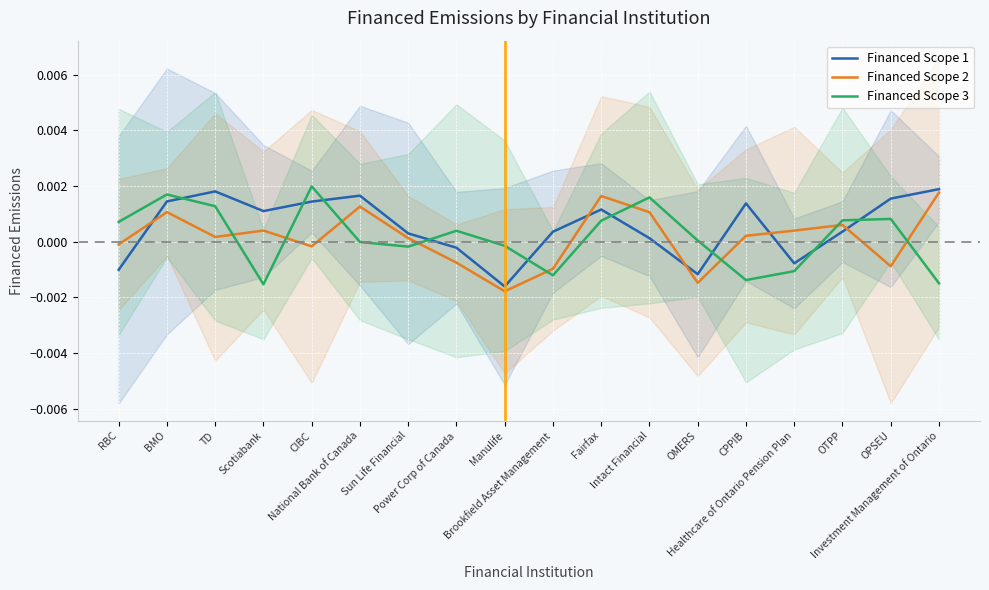

What are all the series names shown in the legend?

Financed Scope 1, Financed Scope 2, Financed Scope 3